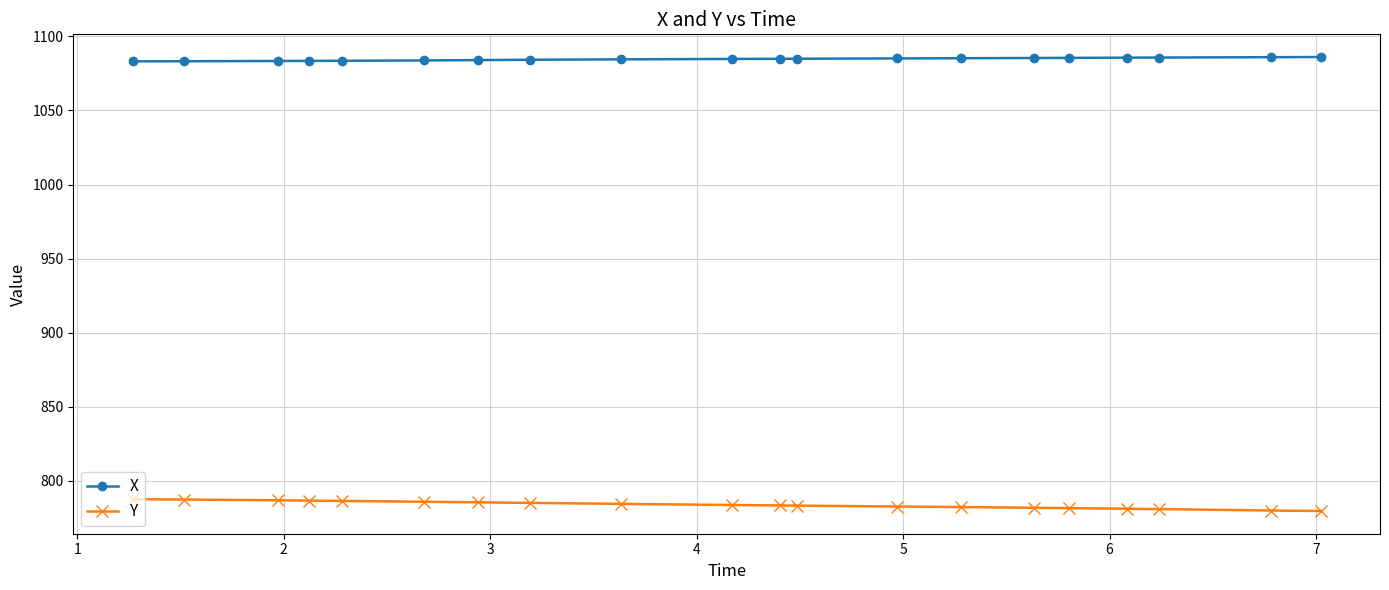

What are all the series names shown in the legend?

X, Y